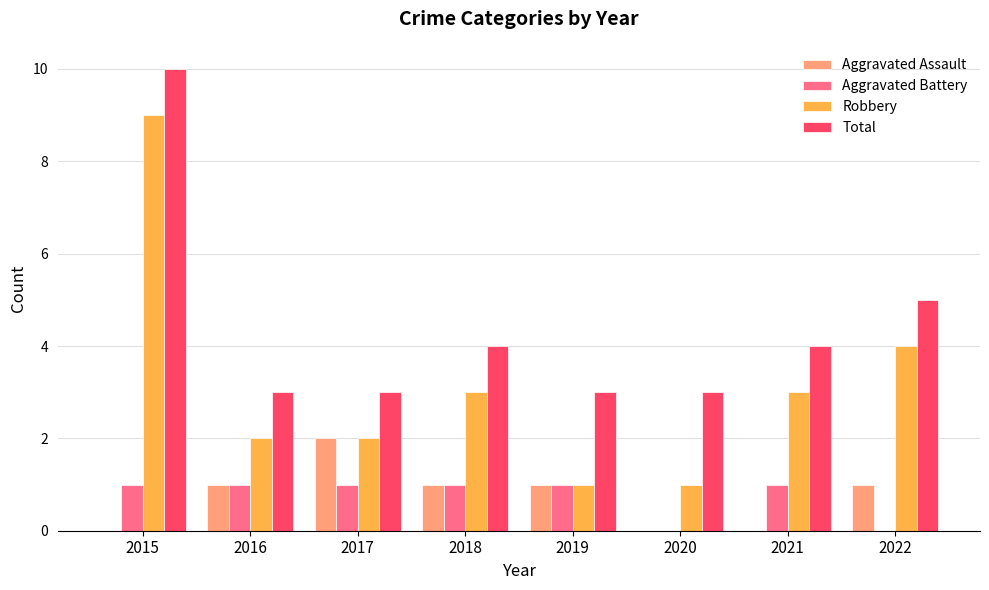

Where is Robbery nearest to the value 5?

2022